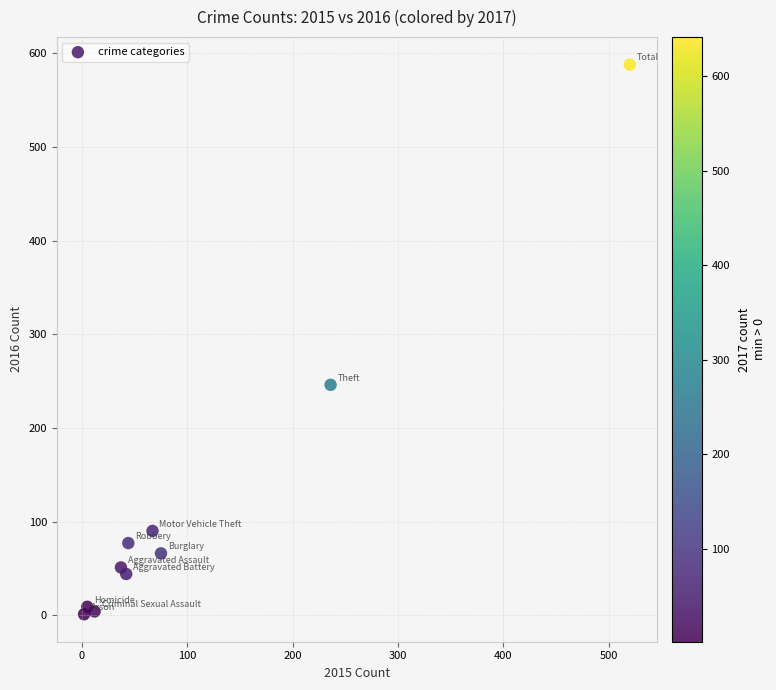

What Y value in the scatter plot is closest to 294?

246